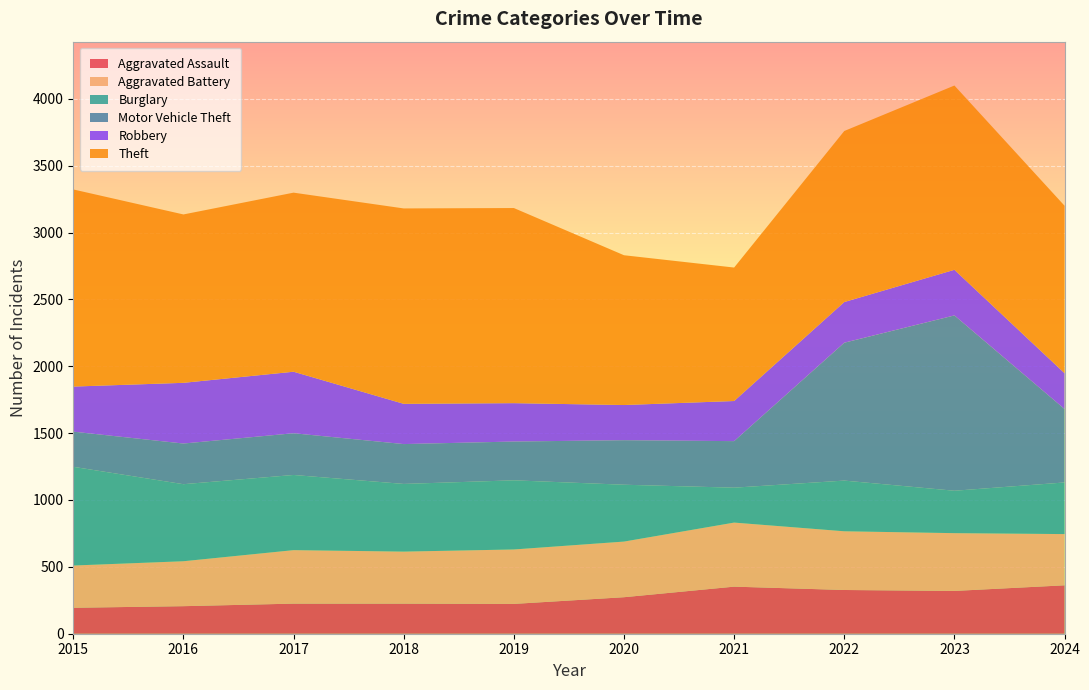

Reading right to left, extract all data points from this chart.

Aggravated Assault: 362	320	327	352	273	223	225	225	206	194
Aggravated Battery: 383	432	439	479	416	407	389	400	336	316
Burglary: 386	317	379	261	425	517	506	562	576	738
Motor Vehicle Theft: 549	1311	1031	348	333	290	298	312	304	263
Robbery: 268	341	304	300	263	287	301	460	454	337
Theft: 1252	1378	1279	998	1120	1459	1461	1339	1259	1474